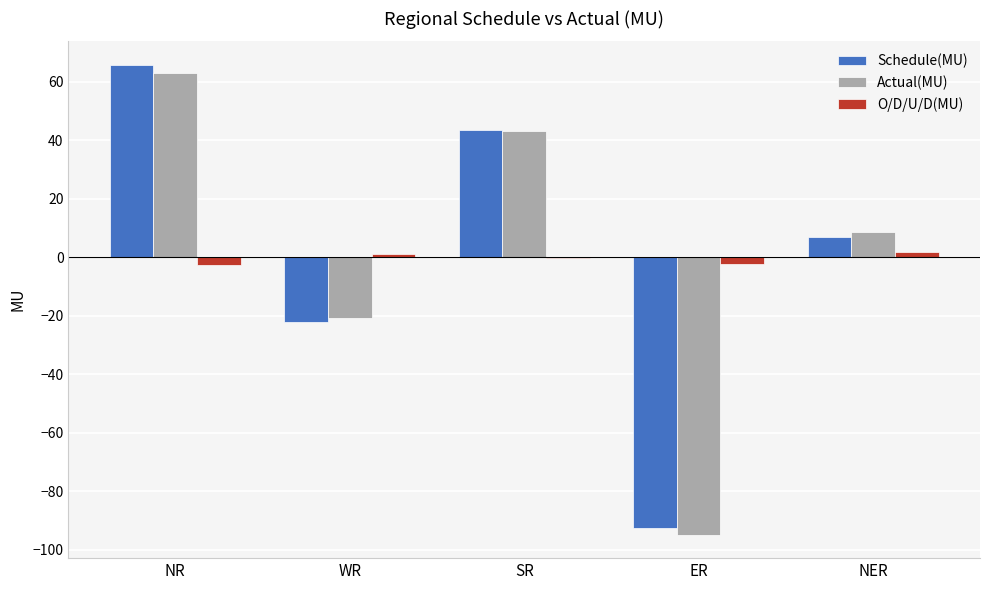

At which category does the chart reach its peak across all series?

NR